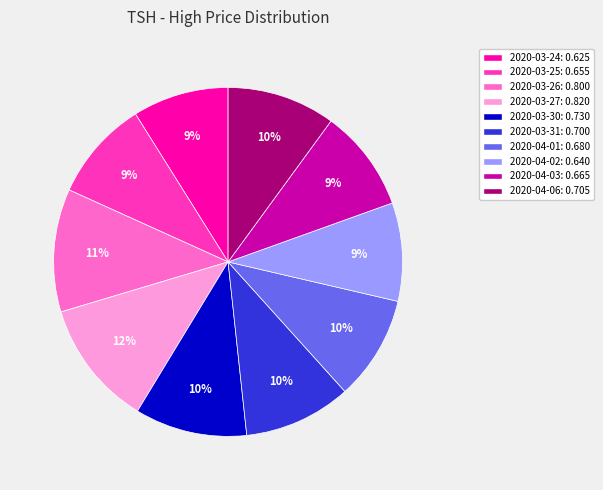

To the nearest percent, what is the average slice percentage?

10%